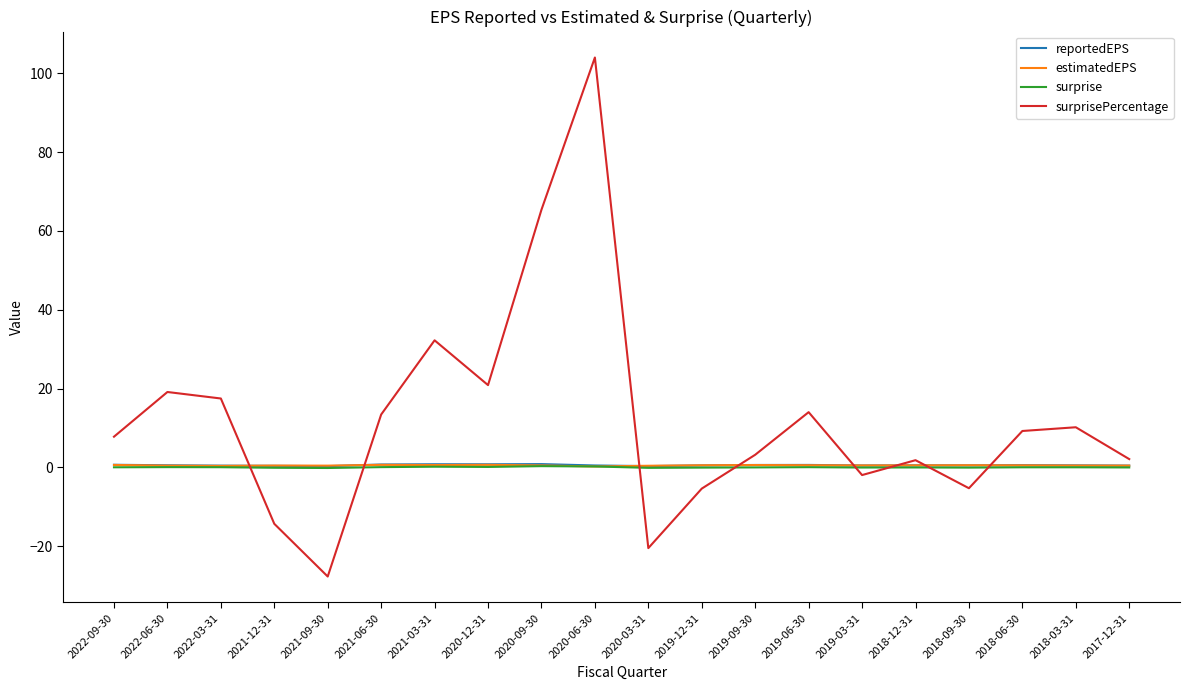

What is the minimum value shown in the chart?

-27.7